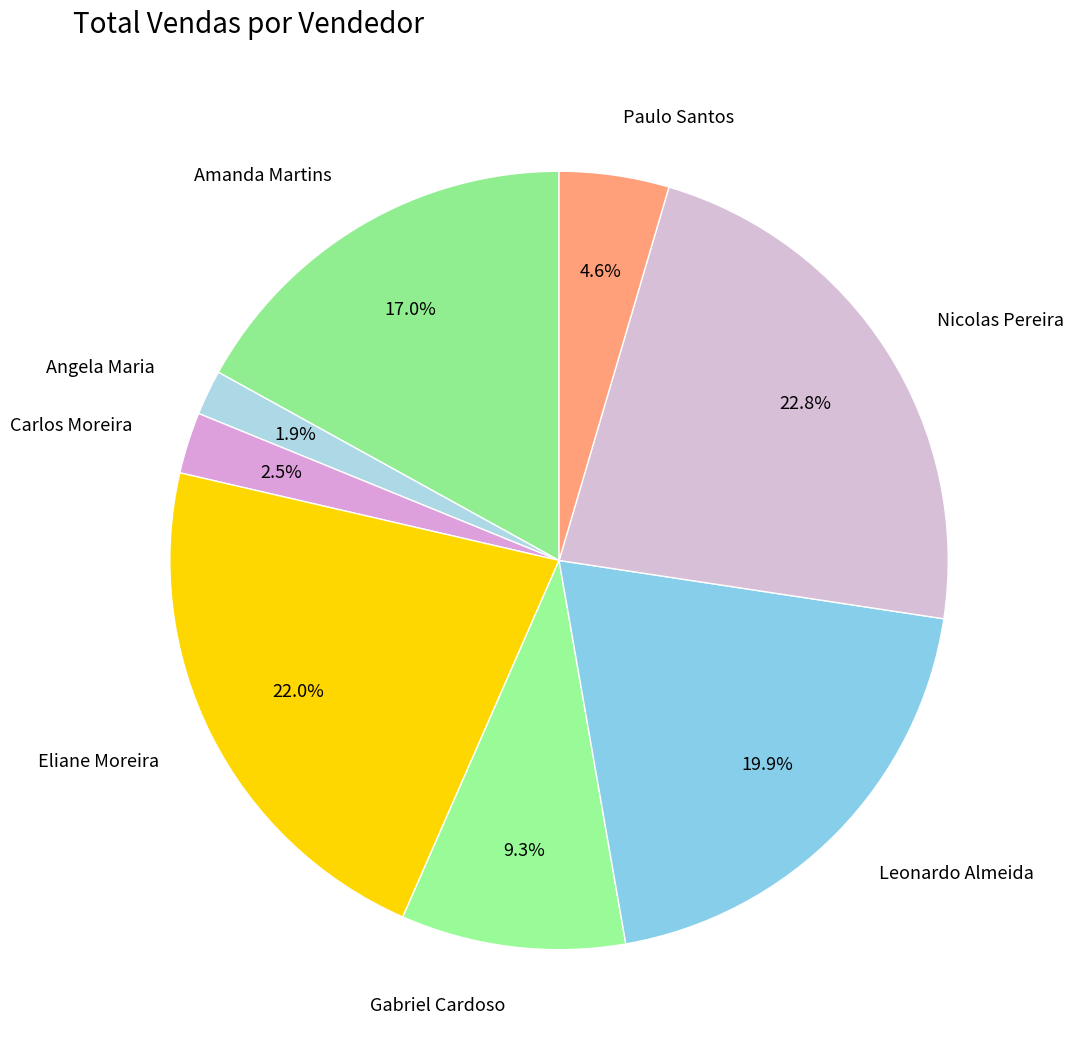

How many segments does this pie chart have?

8